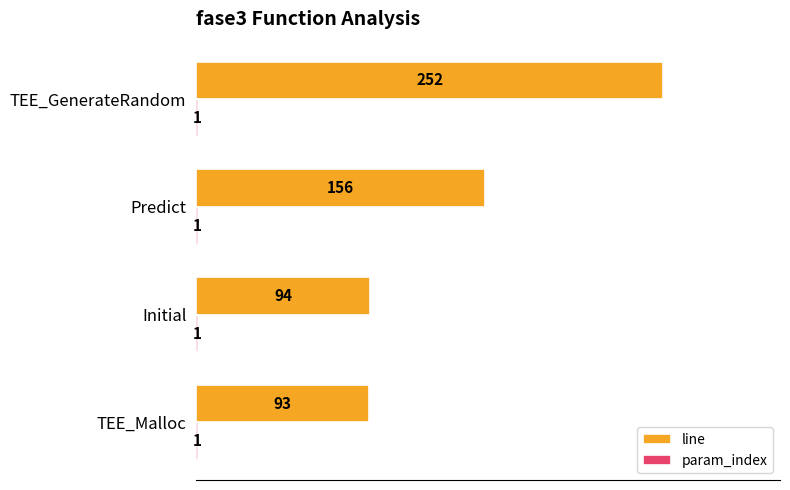

List the labels in order of line value, smallest first.

TEE_Malloc, Initial, Predict, TEE_GenerateRandom